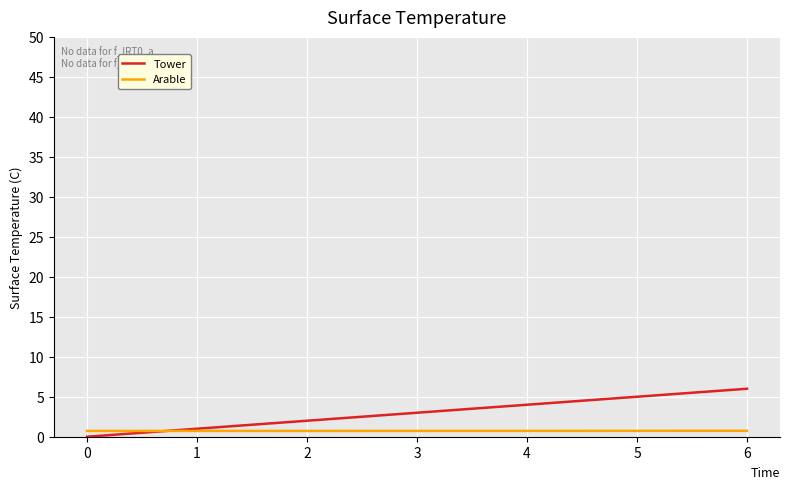

Reading right to left, list all the values displayed in this chart.

Tower: 6.0	5.0	4.0	3.0	2.0	1.0	0.0
Arable: 0.7	0.7	0.7	0.7	0.7	0.7	0.7